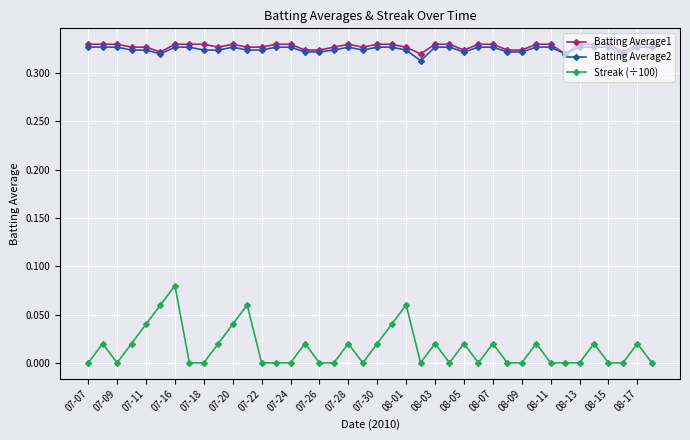

Which series has the widest spread of values?

Streak (÷100)